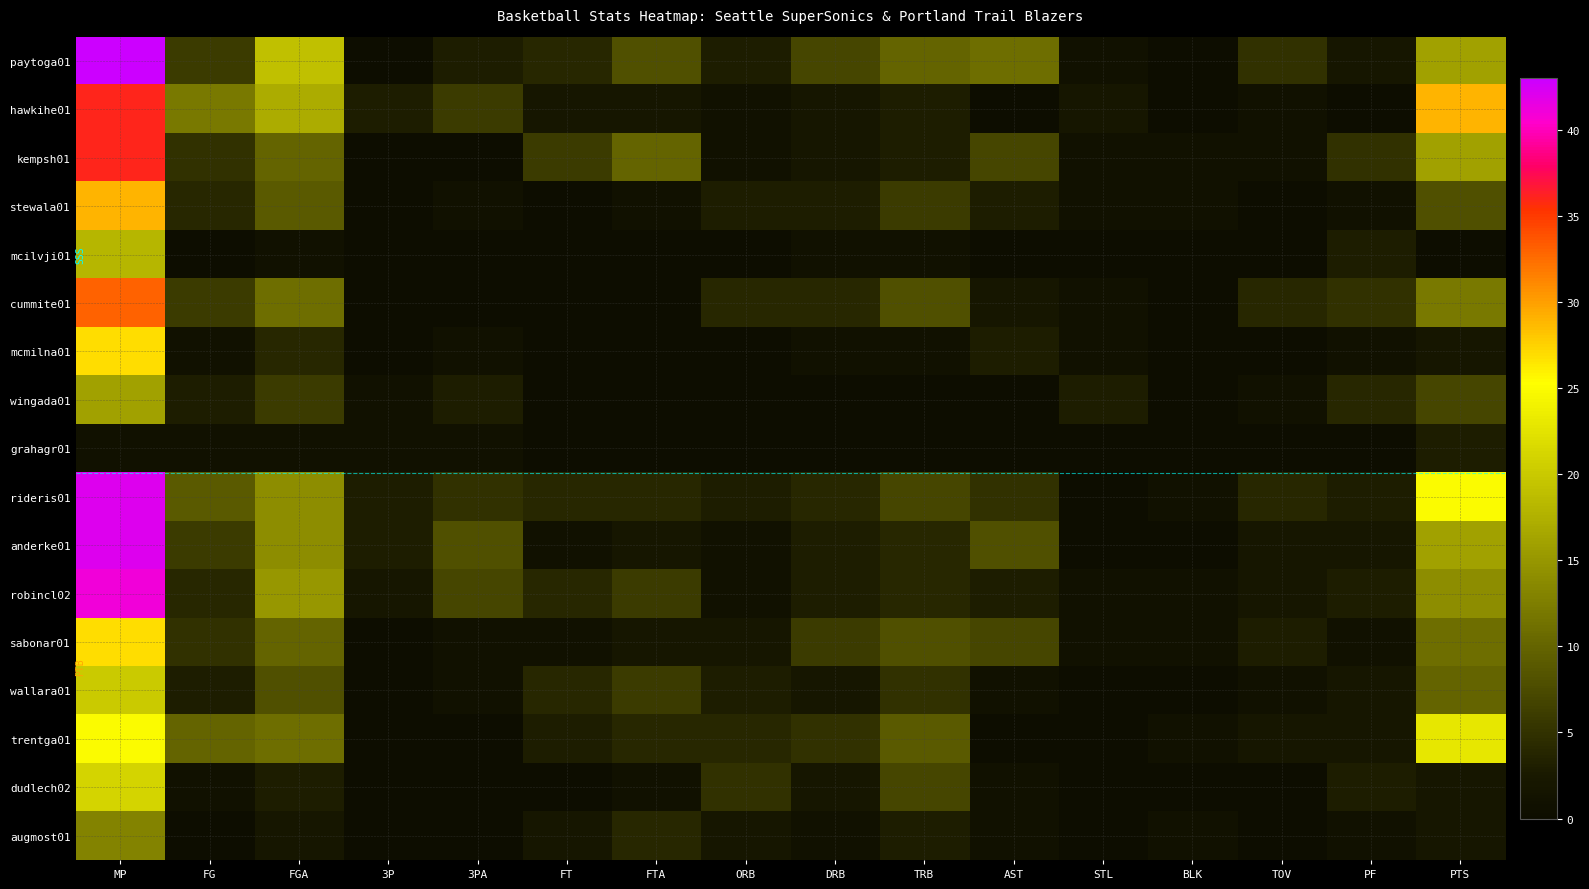

Reading left to right, transcribe all the data shown in this chart.

paytoga01: MP=43	FG=6	FGA=19	3P=0	3PA=3	FT=4	FTA=8	ORB=3	DRB=7	TRB=10	AST=11	STL=1	BLK=0	TOV=5	PF=2	PTS=16
hawkihe01: MP=36	FG=12	FGA=17	3P=3	3PA=6	FT=2	FTA=2	ORB=1	DRB=2	TRB=3	AST=0	STL=2	BLK=0	TOV=1	PF=0	PTS=29
kempsh01: MP=36	FG=5	FGA=10	3P=0	3PA=0	FT=6	FTA=10	ORB=1	DRB=2	TRB=3	AST=7	STL=1	BLK=1	TOV=1	PF=5	PTS=16
stewala01: MP=29	FG=4	FGA=9	3P=0	3PA=1	FT=0	FTA=1	ORB=3	DRB=3	TRB=6	AST=3	STL=1	BLK=1	TOV=0	PF=1	PTS=8
mcilvji01: MP=18	FG=0	FGA=1	3P=0	3PA=0	FT=0	FTA=0	ORB=0	DRB=1	TRB=1	AST=0	STL=0	BLK=0	TOV=0	PF=3	PTS=0
cummite01: MP=33	FG=6	FGA=11	3P=0	3PA=0	FT=0	FTA=0	ORB=4	DRB=4	TRB=8	AST=2	STL=1	BLK=0	TOV=4	PF=5	PTS=12
mcmilna01: MP=27	FG=1	FGA=4	3P=0	3PA=1	FT=0	FTA=0	ORB=0	DRB=1	TRB=1	AST=3	STL=1	BLK=0	TOV=0	PF=1	PTS=2
wingada01: MP=16	FG=3	FGA=6	3P=1	3PA=3	FT=0	FTA=0	ORB=0	DRB=0	TRB=0	AST=0	STL=3	BLK=0	TOV=1	PF=4	PTS=7
grahagr01: MP=1	FG=1	FGA=1	3P=1	3PA=1	FT=0	FTA=0	ORB=0	DRB=0	TRB=0	AST=0	STL=0	BLK=0	TOV=0	PF=0	PTS=3
rideris01: MP=42	FG=9	FGA=14	3P=3	3PA=5	FT=4	FTA=4	ORB=3	DRB=4	TRB=7	AST=5	STL=0	BLK=1	TOV=4	PF=3	PTS=25
anderke01: MP=42	FG=6	FGA=14	3P=3	3PA=8	FT=1	FTA=2	ORB=1	DRB=3	TRB=4	AST=8	STL=0	BLK=0	TOV=2	PF=2	PTS=16
robincl02: MP=41	FG=4	FGA=15	3P=2	3PA=7	FT=4	FTA=6	ORB=1	DRB=3	TRB=4	AST=3	STL=1	BLK=1	TOV=2	PF=3	PTS=14
sabonar01: MP=27	FG=5	FGA=10	3P=0	3PA=1	FT=1	FTA=2	ORB=2	DRB=6	TRB=8	AST=7	STL=1	BLK=1	TOV=3	PF=1	PTS=11
wallara01: MP=20	FG=3	FGA=8	3P=0	3PA=1	FT=4	FTA=6	ORB=3	DRB=2	TRB=5	AST=1	STL=0	BLK=0	TOV=1	PF=2	PTS=10
trentga01: MP=25	FG=10	FGA=11	3P=0	3PA=0	FT=3	FTA=4	ORB=4	DRB=5	TRB=9	AST=0	STL=0	BLK=1	TOV=2	PF=2	PTS=23
dudlech02: MP=21	FG=1	FGA=3	3P=0	3PA=0	FT=0	FTA=1	ORB=5	DRB=2	TRB=7	AST=1	STL=0	BLK=0	TOV=0	PF=3	PTS=2
augmost01: MP=13	FG=0	FGA=2	3P=0	3PA=0	FT=2	FTA=4	ORB=2	DRB=1	TRB=3	AST=1	STL=0	BLK=1	TOV=0	PF=1	PTS=2